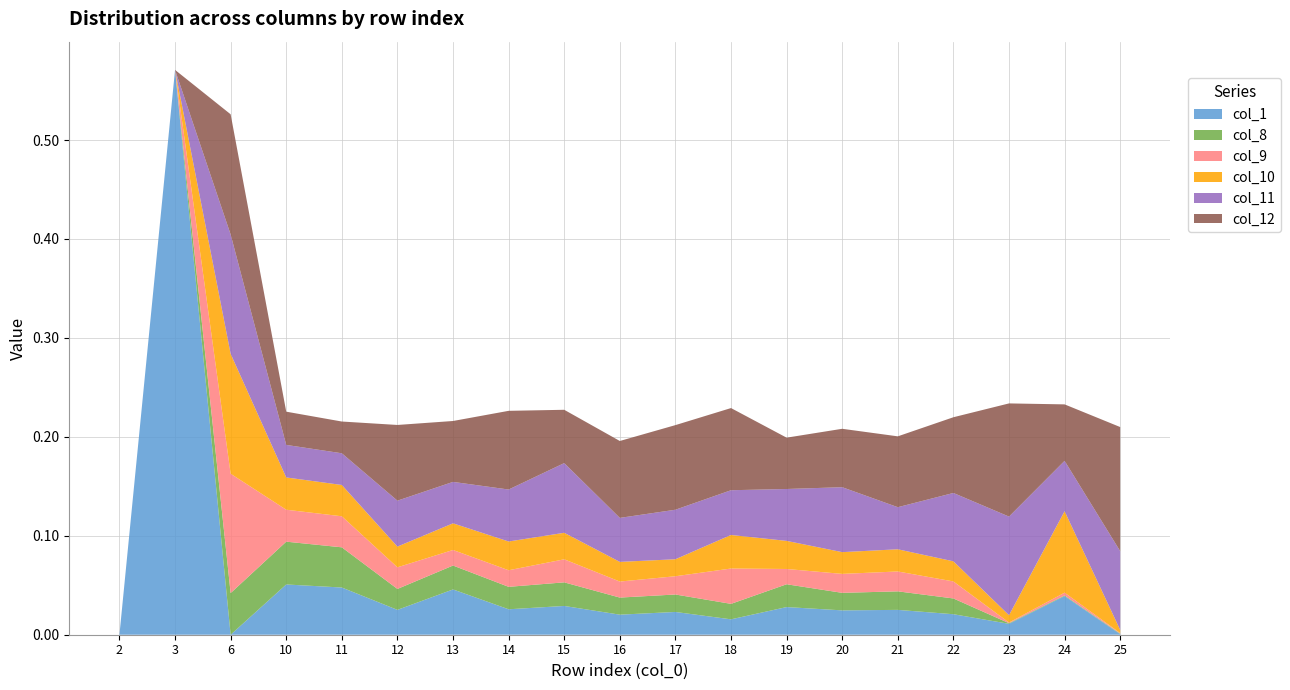

Reading left to right, extract all data points from this chart.

col_1: 0.0	0.6	0.0	0.1	0.0	0.0	0.0	0.0	0.0	0.0	0.0	0.0	0.0	0.0	0.0	0.0	0.0	0.0	0.0
col_8: 0.0	0.0	0.0	0.0	0.0	0.0	0.0	0.0	0.0	0.0	0.0	0.0	0.0	0.0	0.0	0.0	0.0	0.0	0.0
col_9: 0.0	0.0	0.1	0.0	0.0	0.0	0.0	0.0	0.0	0.0	0.0	0.0	0.0	0.0	0.0	0.0	0.0	0.0	0.0
col_10: 0.0	0.0	0.1	0.0	0.0	0.0	0.0	0.0	0.0	0.0	0.0	0.0	0.0	0.0	0.0	0.0	0.0	0.1	0.0
col_11: 0.0	0.0	0.1	0.0	0.0	0.0	0.0	0.1	0.1	0.0	0.1	0.0	0.1	0.1	0.0	0.1	0.1	0.1	0.1
col_12: 0.0	0.0	0.1	0.0	0.0	0.1	0.1	0.1	0.1	0.1	0.1	0.1	0.1	0.1	0.1	0.1	0.1	0.1	0.1